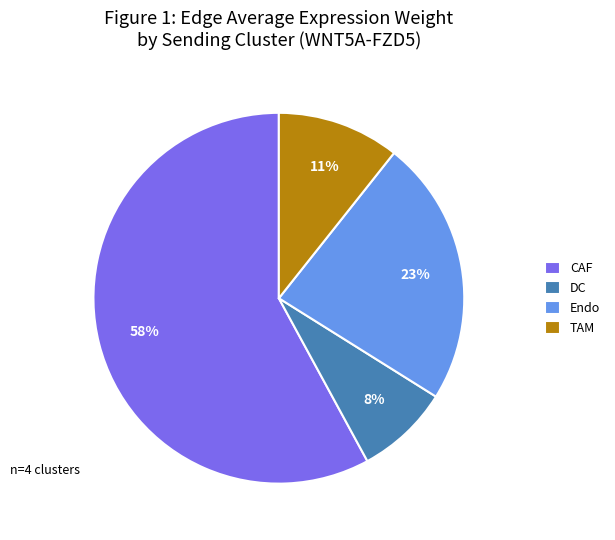

Which has a higher value, DC or CAF?

CAF